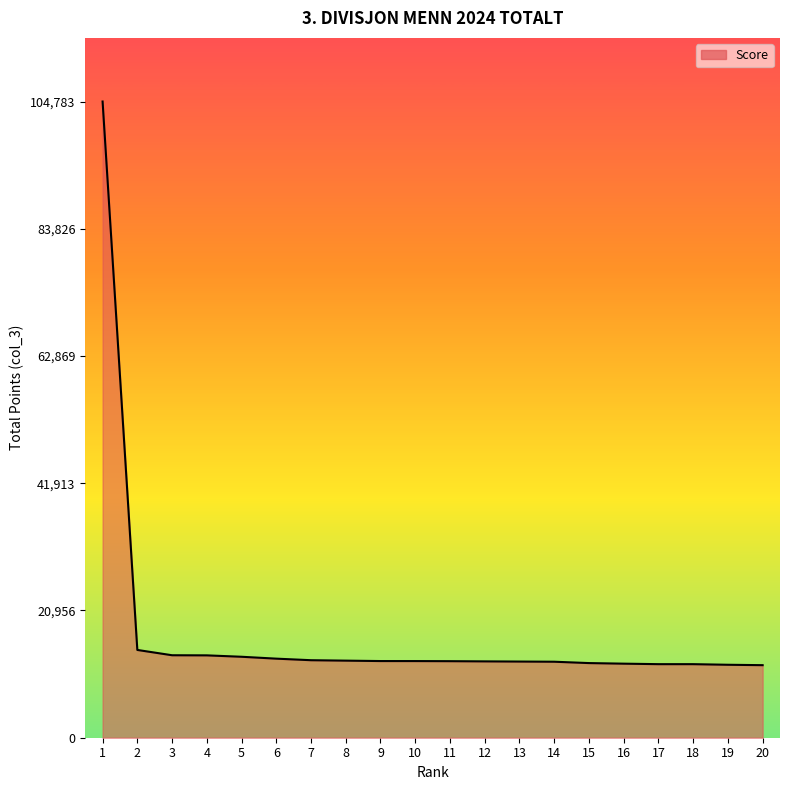

Approximately how many times larger is the value at 2 compared to 8?

1.1